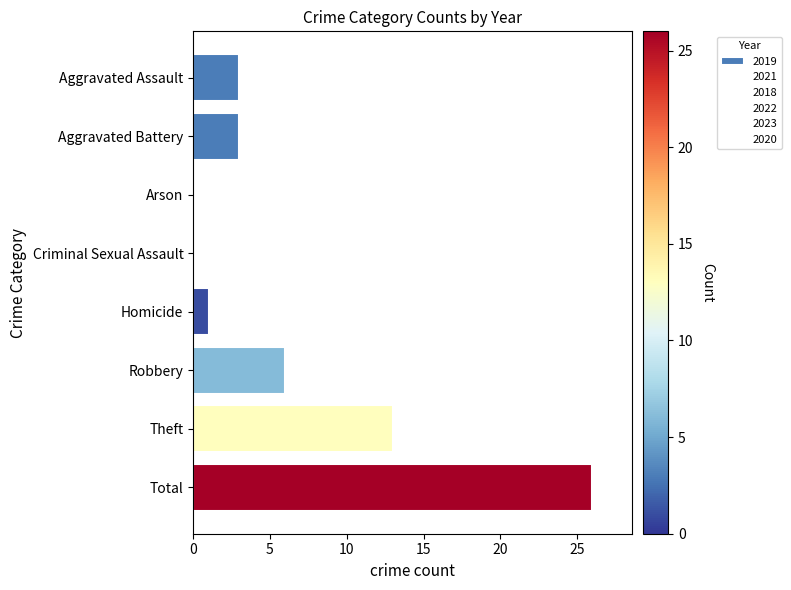

What is the sum of the values at Robbery and Criminal Sexual Assault?

6